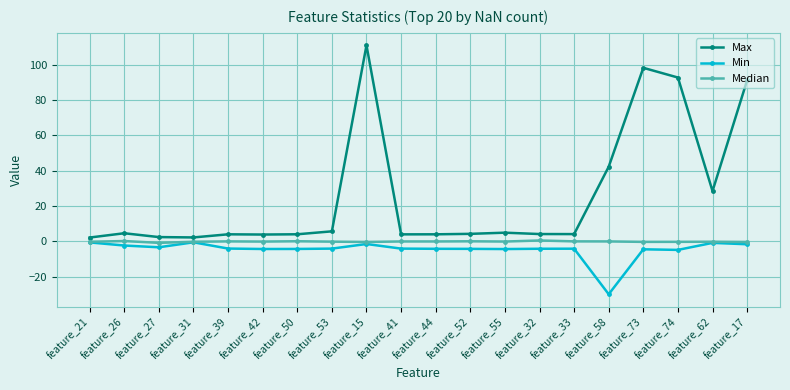

True or false: Min has a value of -1.5 at feature_15.

True